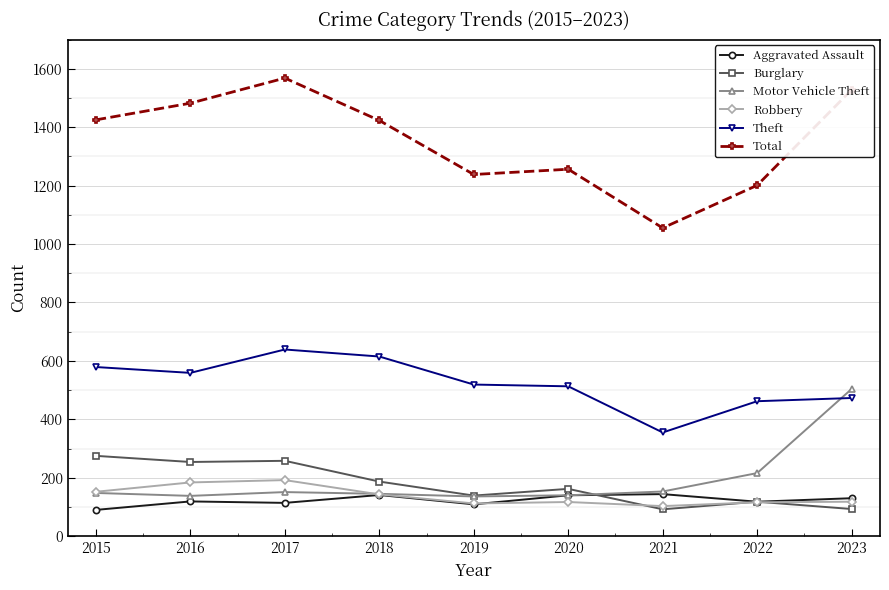

True or false: Aggravated Assault and Theft intersect in this chart.

False